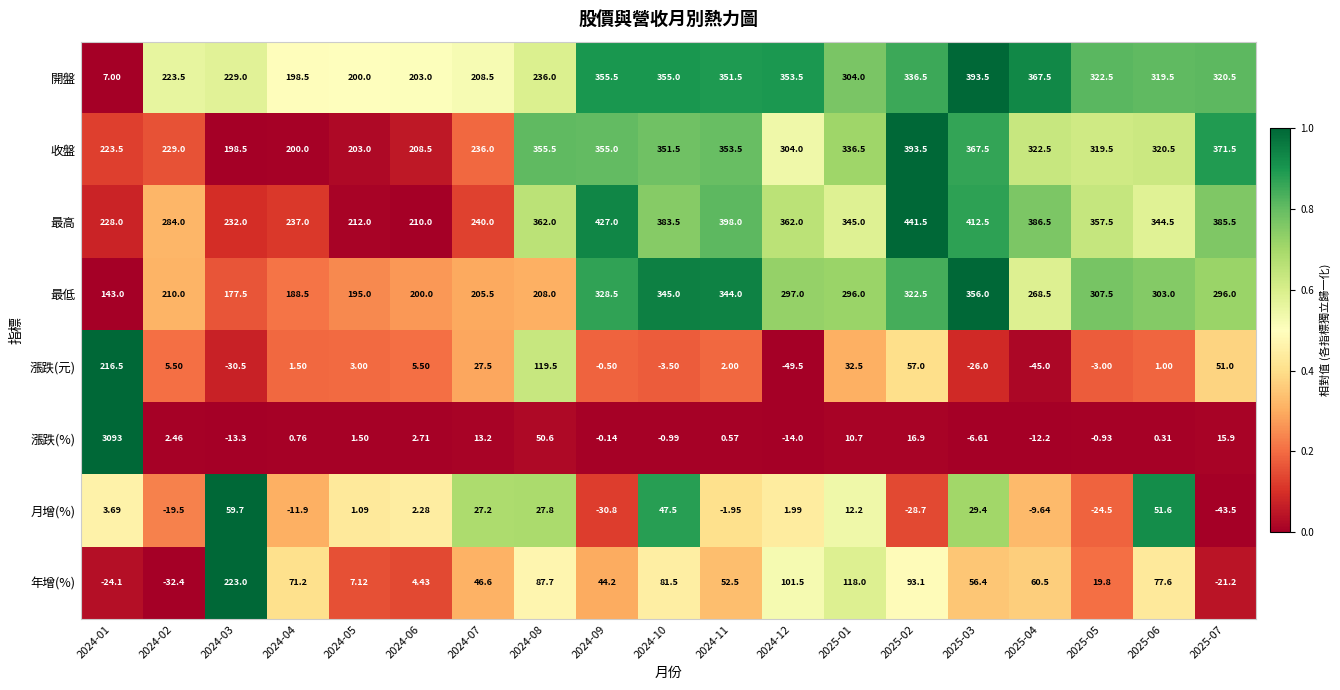

Which series changed the most between 2024-03 and 2025-05?

年增(%)